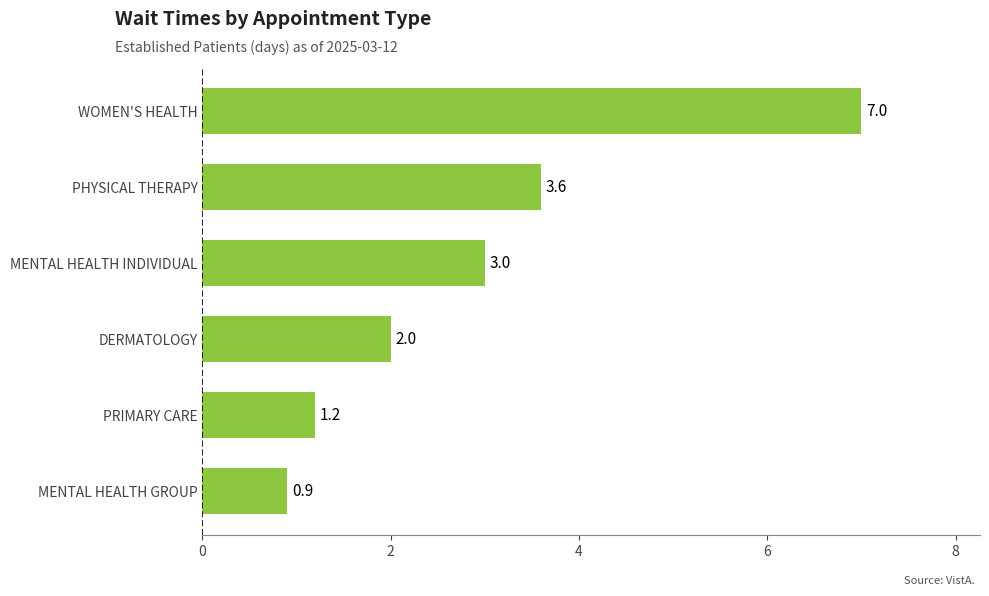

How many values are below 3?

3